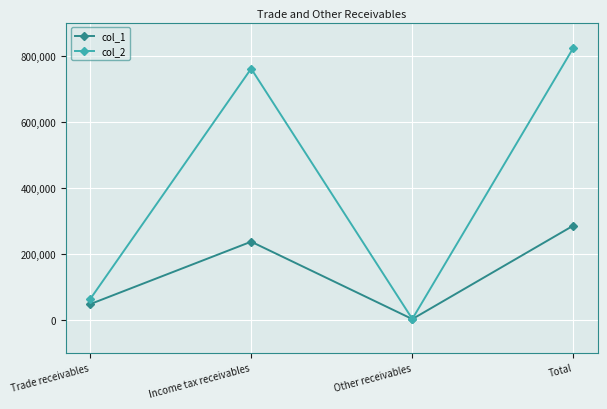

What position from the left is Income tax receivables?

2